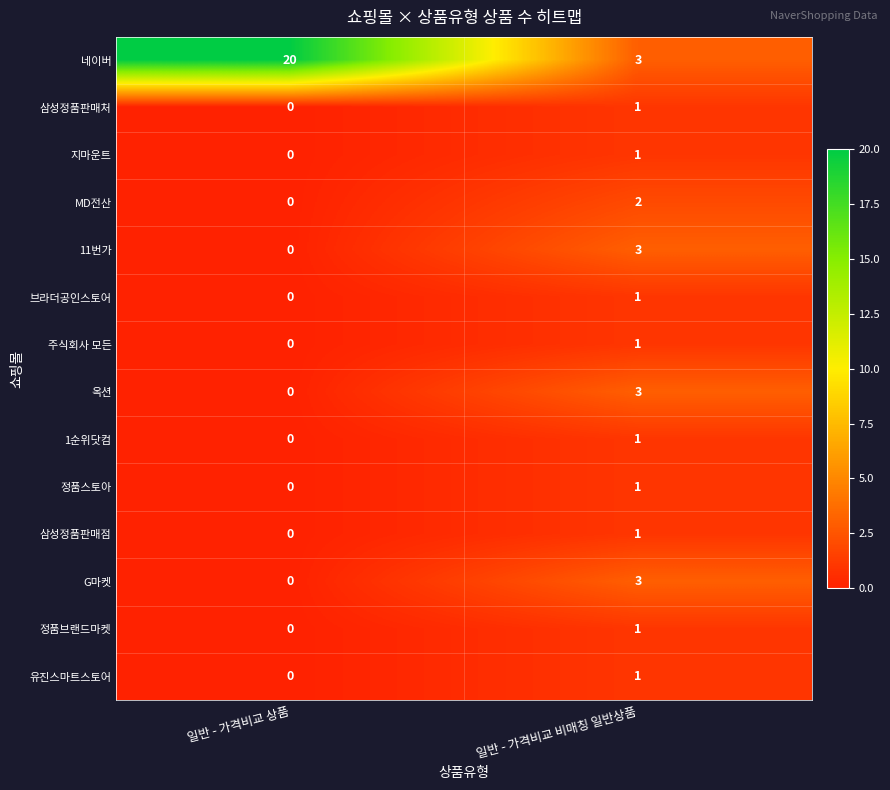

Is the value of 브라더공인스토어 at 일반 - 가격비교 상품 greater than the value of 주식회사 모든 at 일반 - 가격비교 비매칭 일반상품?

No